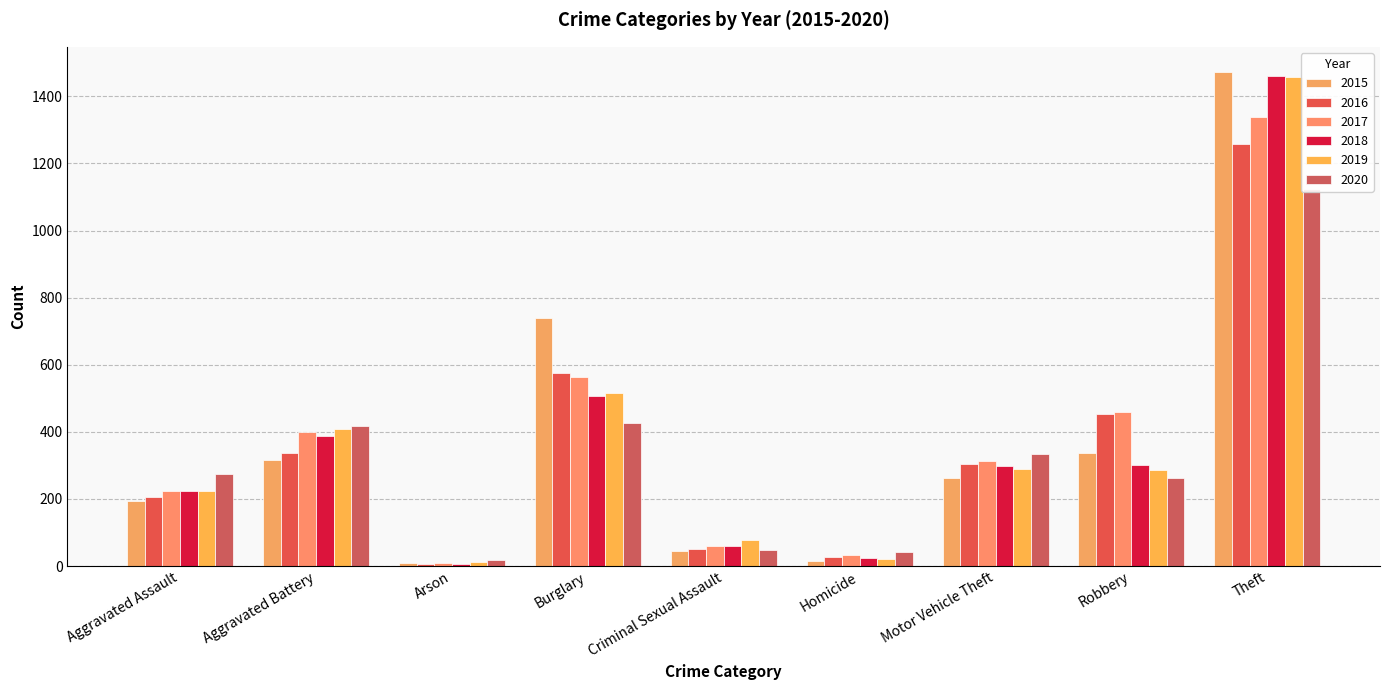

What is the difference between the second highest and minimum values in the 2015 series?

729